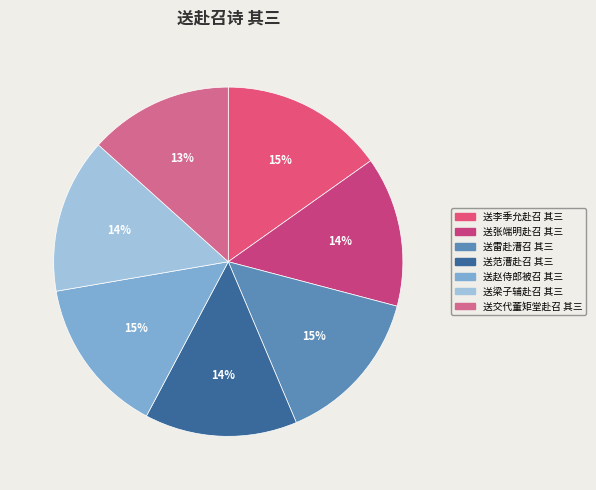

Does 送梁子辅赴召 其三 represent more than half of the total?

No